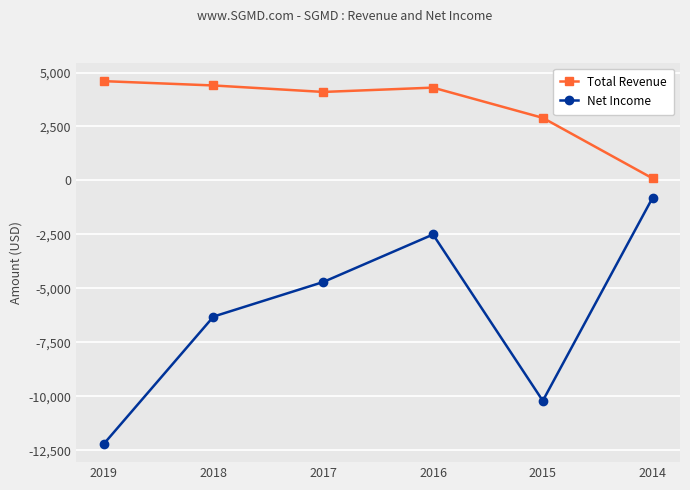

What is the greatest value displayed?

4600